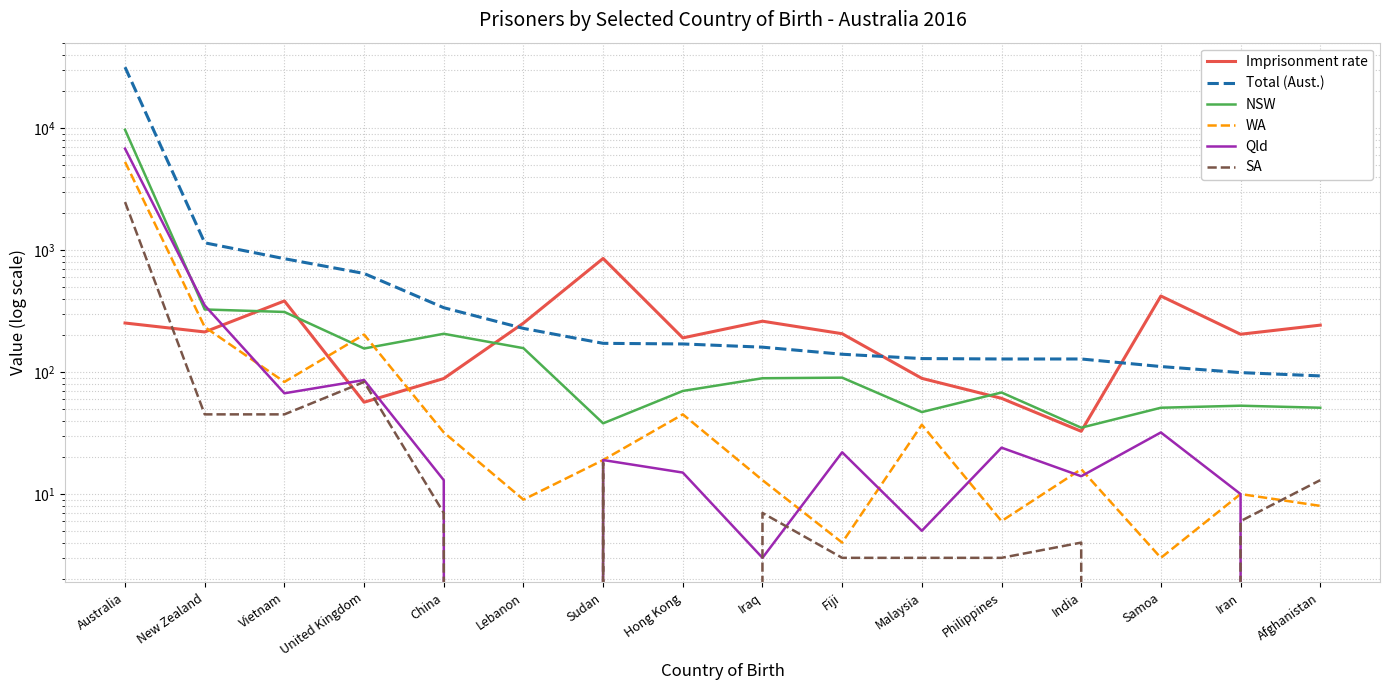

Where is WA nearest to the value 2641?

New Zealand